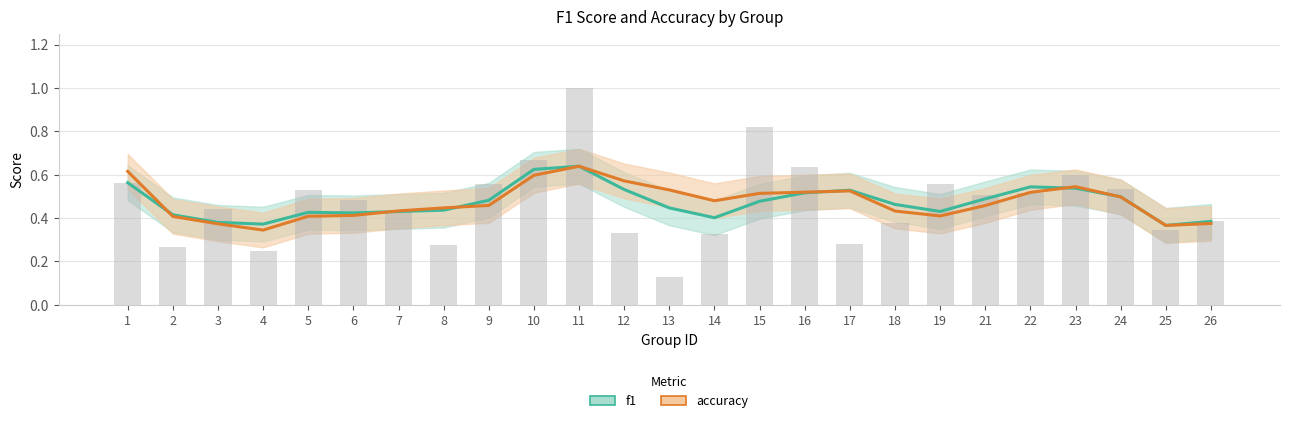

Reading left to right, what are all the values shown in this chart?

f1: 0.6	0.4	0.4	0.4	0.4	0.4	0.4	0.4	0.5	0.6	0.6	0.5	0.4	0.4	0.5	0.5	0.5	0.5	0.4	0.5	0.5	0.5	0.5	0.4	0.4
accuracy: 0.6	0.4	0.4	0.3	0.4	0.4	0.4	0.4	0.5	0.6	0.6	0.6	0.5	0.5	0.5	0.5	0.5	0.4	0.4	0.5	0.5	0.5	0.5	0.4	0.4